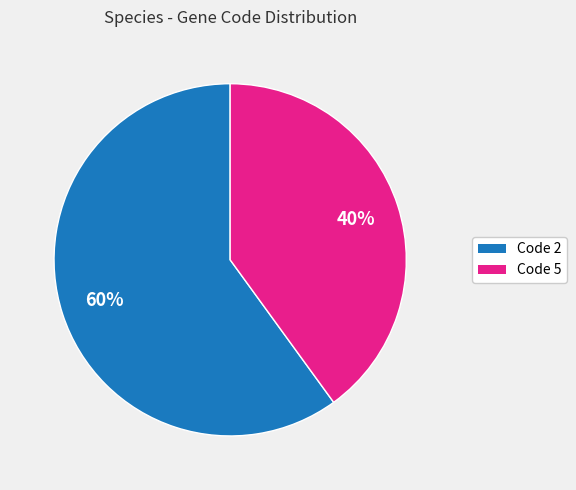

Does any single category account for the majority?

Yes